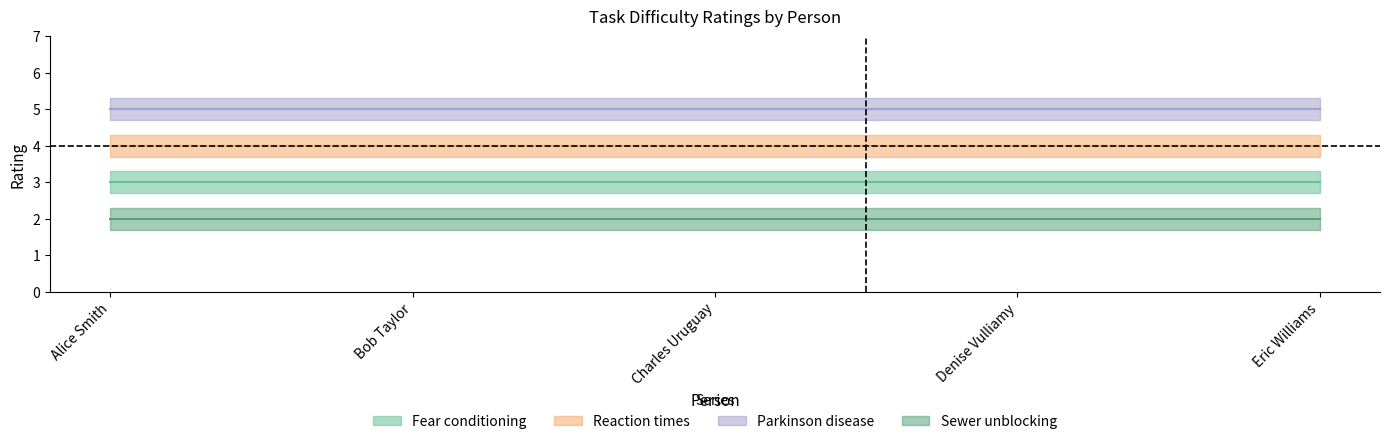

Where is Reaction times nearest to the value 4?

Alice Smith